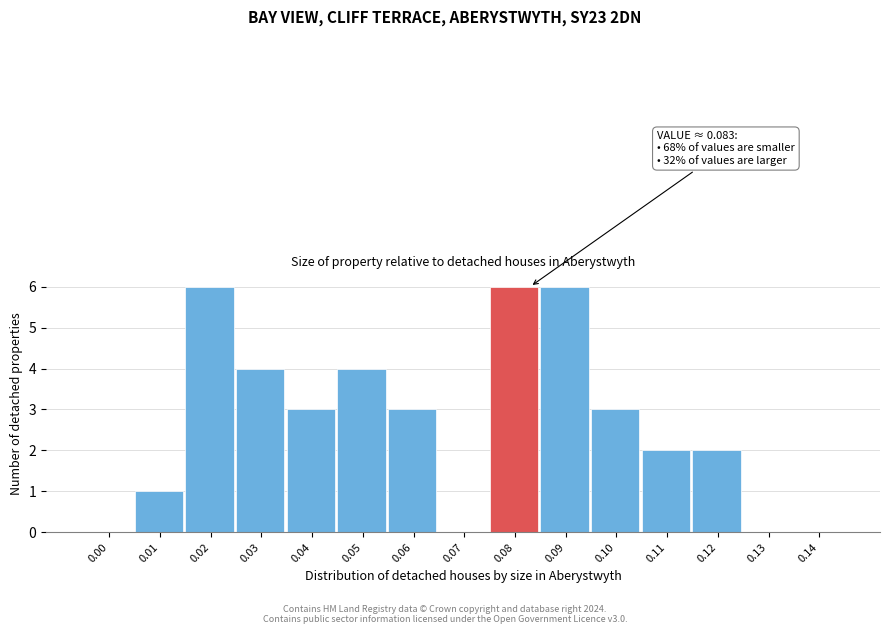

Reading left to right, transcribe all the data shown in this chart.

0.00=0	0.01=1	0.02=6	0.03=4	0.04=3	0.05=4	0.06=3	0.07=0	0.08=6	0.09=6	0.10=3	0.11=2	0.12=2	0.13=0	0.14=0